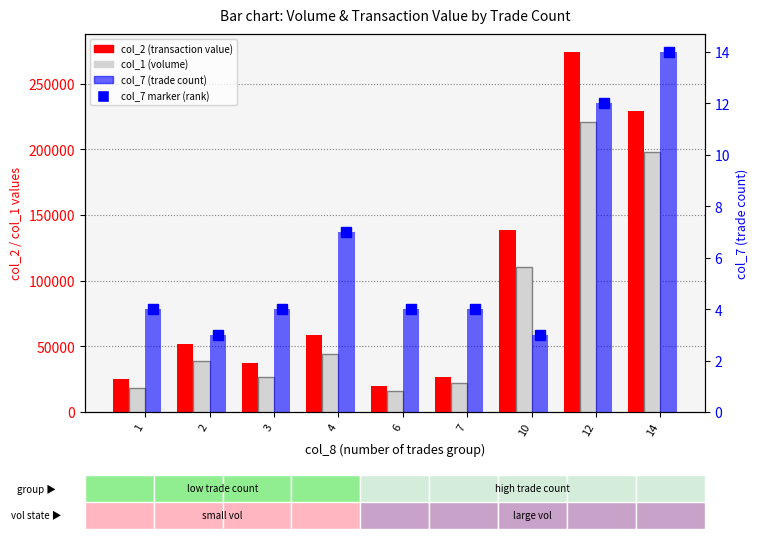

Which series has the largest total across all categories?

col_2 (transaction value)